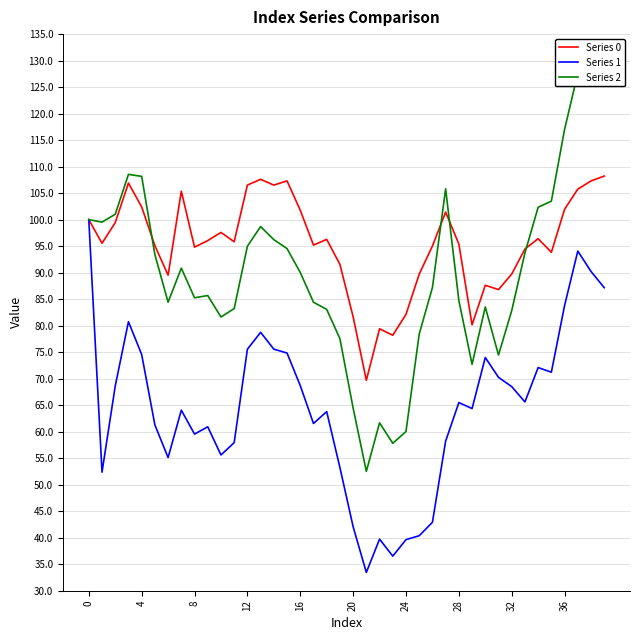

Which series has the largest total across all categories?

Series 0